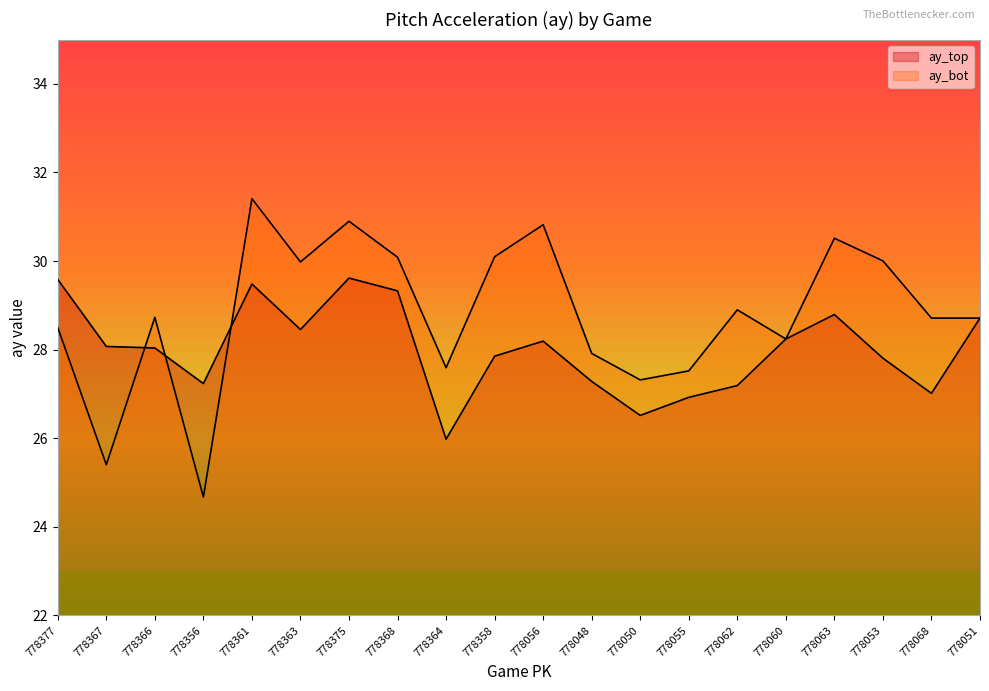

What is the minimum value shown in the chart?

24.7